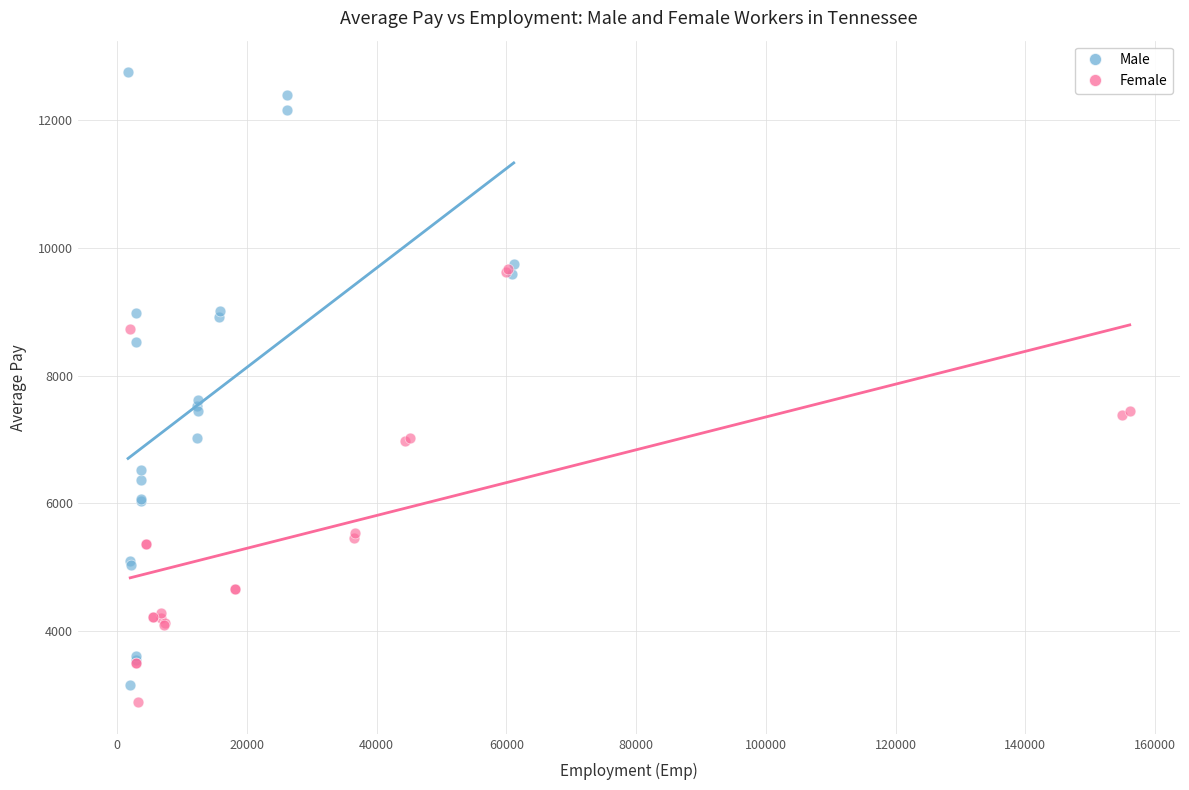

Which series contains the highest Y value?

Male